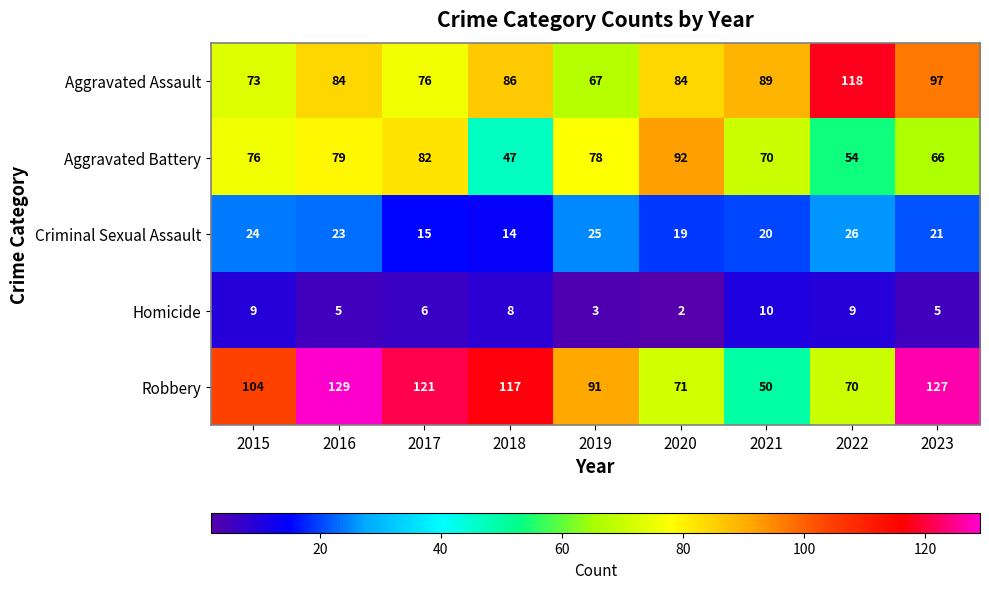

What is the minimum value shown in the chart?

2